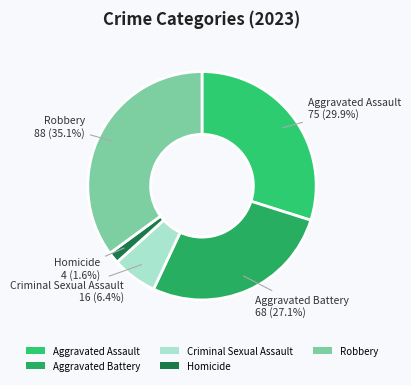

Count the number of slices in the pie.

5